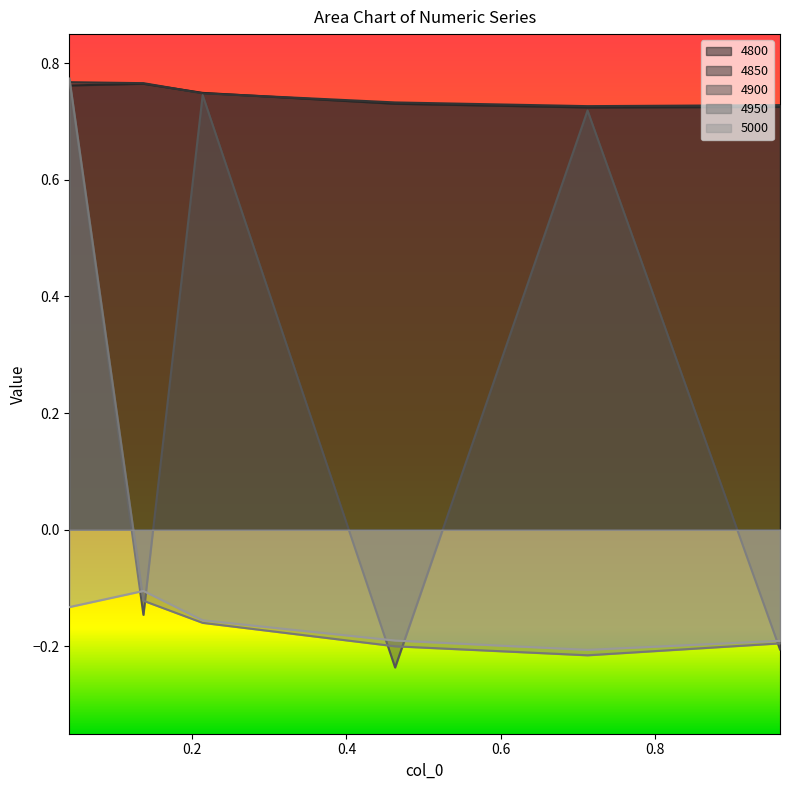

At which label does 4900 reach its minimum?

0.463013698630137